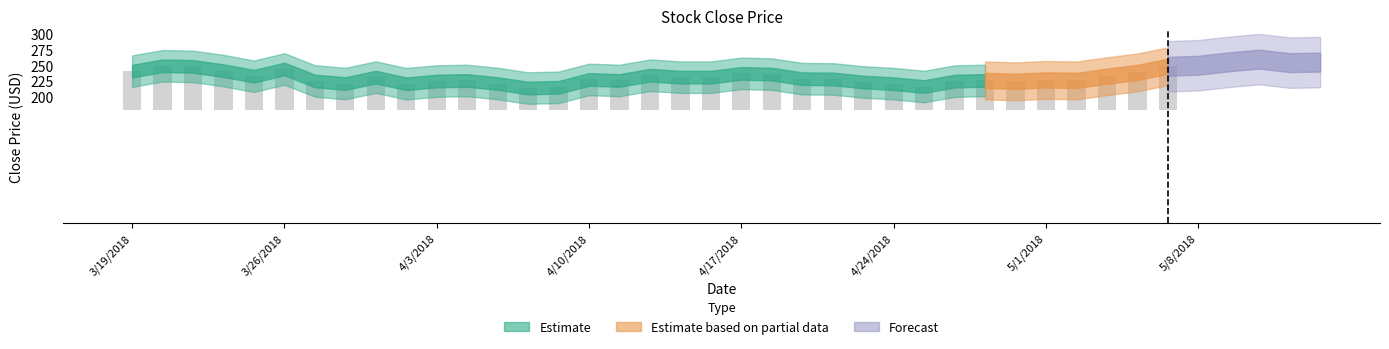

Rank the categories by value from lowest to highest.

4/6/2018, 4/9/2018, 4/25/2018, 4/2/2018, 4/24/2018, 3/28/2018, 4/5/2018, 4/23/2018, 4/30/2018, 4/26/2018, 4/3/2018, 3/27/2018, 4/4/2018, 4/11/2018, 5/2/2018, 4/27/2018, 5/1/2018, 4/10/2018, 4/20/2018, 4/19/2018, 4/16/2018, 4/13/2018, 3/29/2018, 3/23/2018, 5/3/2018, 4/12/2018, 4/18/2018, 4/17/2018, 5/4/2018, 3/19/2018, 3/22/2018, 3/26/2018, 3/21/2018, 5/7/2018, 3/20/2018, 5/8/2018, 5/11/2018, 5/14/2018, 5/9/2018, 5/10/2018